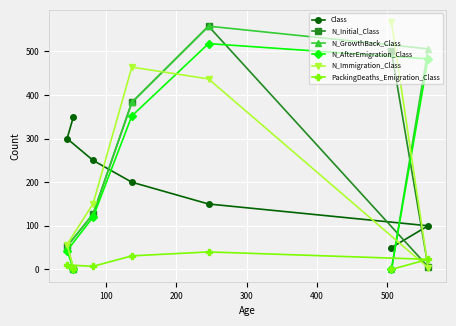

Count the Class values in the range 100 to 300.

5